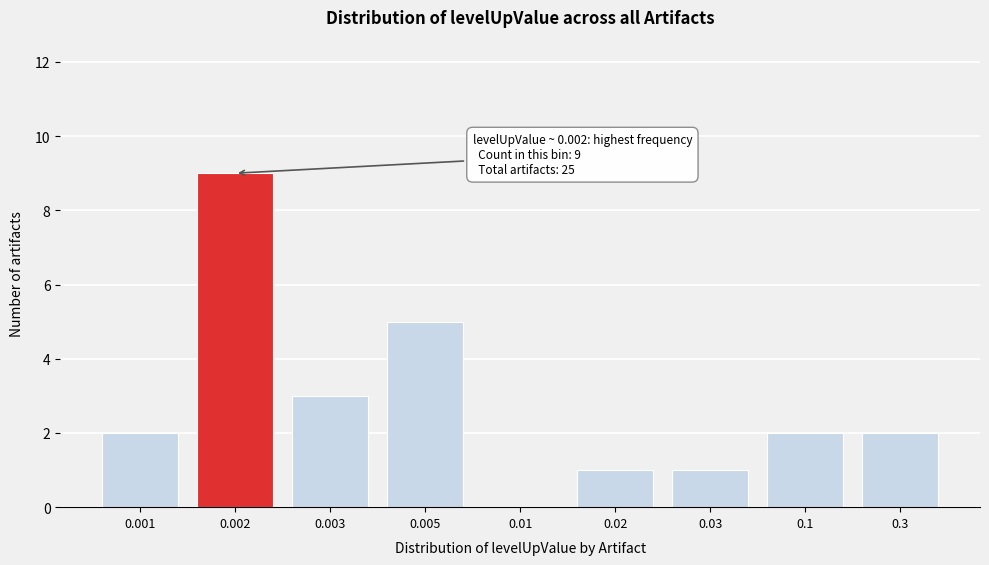

Reading left to right, extract all data points from this chart.

0.001=2	0.002=9	0.003=3	0.005=5	0.01=0	0.02=1	0.03=1	0.1=2	0.3=2